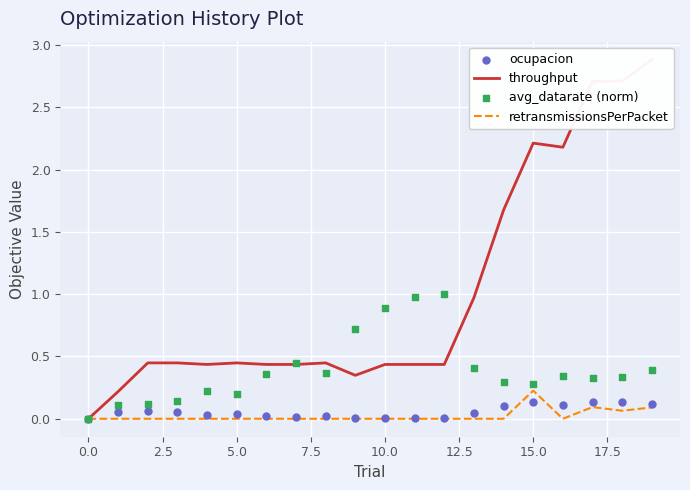

At which category is the sum across all series the highest?

19